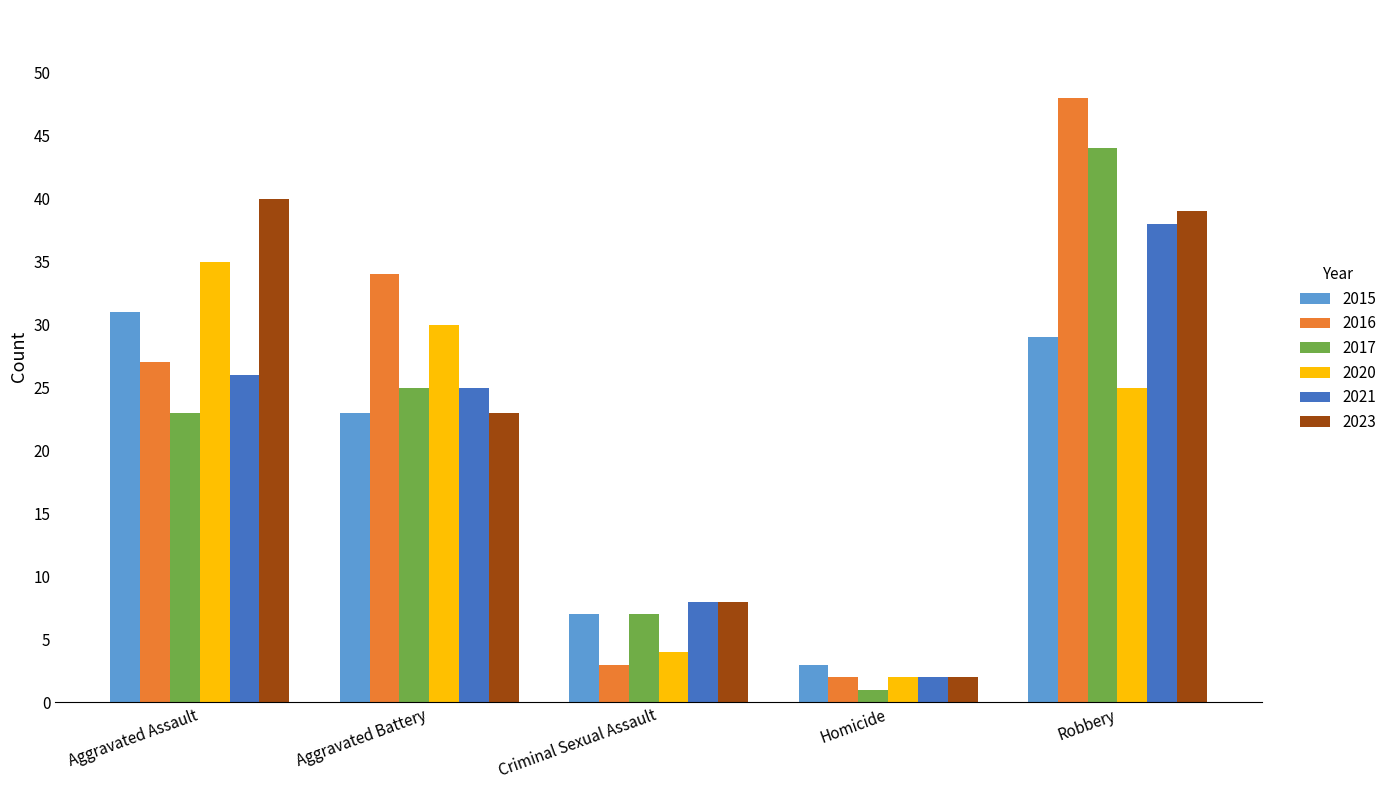

What is the label of the 5th bar from the left?

Robbery